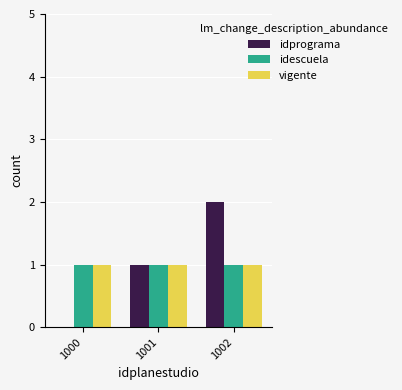

Which series changed the most between 1000 and 1002?

idprograma